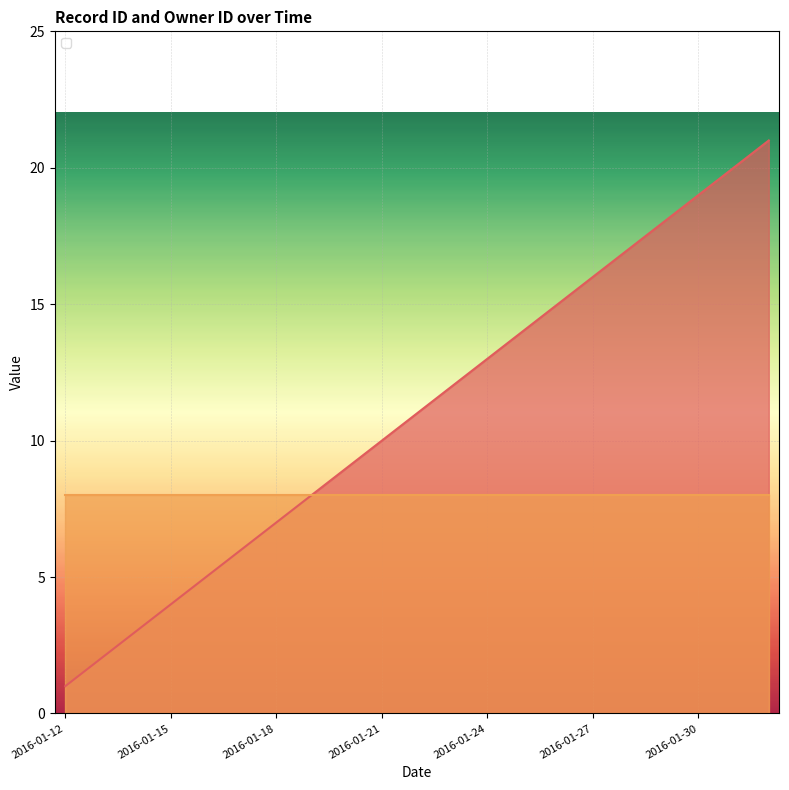

What is the average value?

11